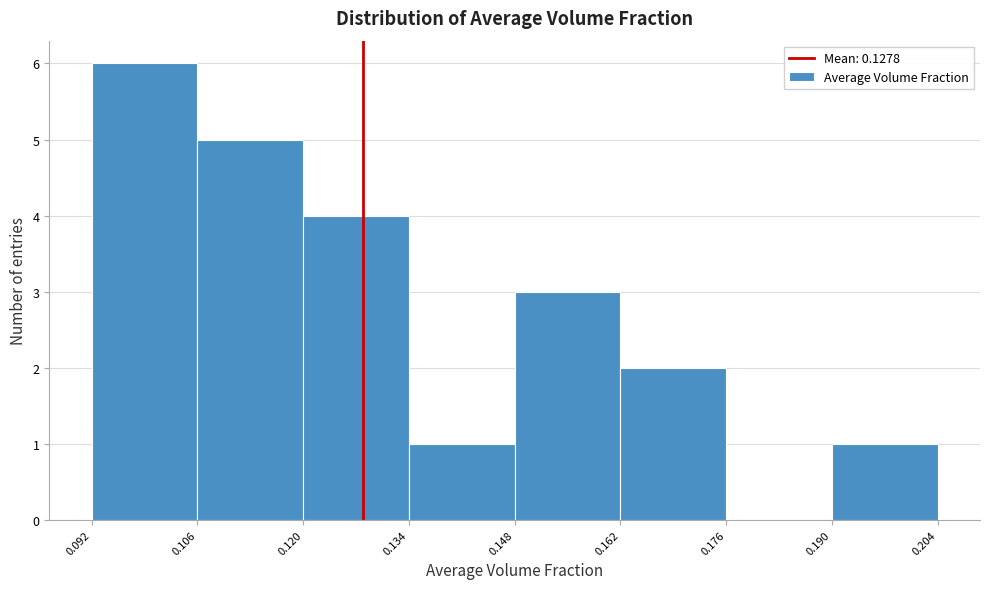

What is the height of the bar covering 0.120 to 0.134 on the x-axis? The values are not printed on the chart, so give them approximately, as read against the axis.

4